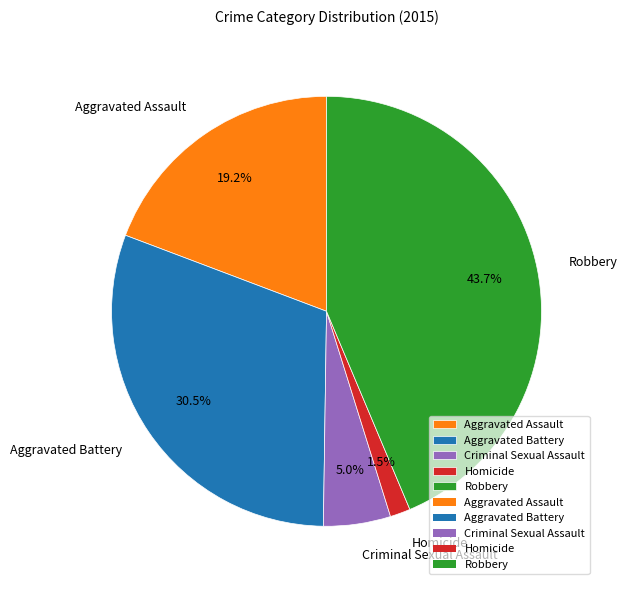

Rank the categories by value from highest to lowest.

Robbery, Aggravated Battery, Aggravated Assault, Criminal Sexual Assault, Homicide